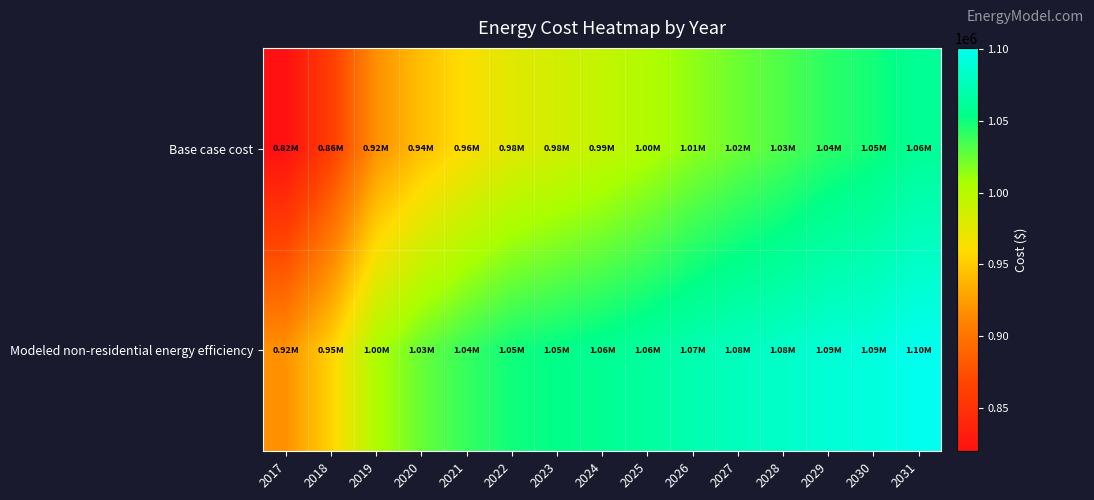

Between 2023 and 2029, which is larger?

2029